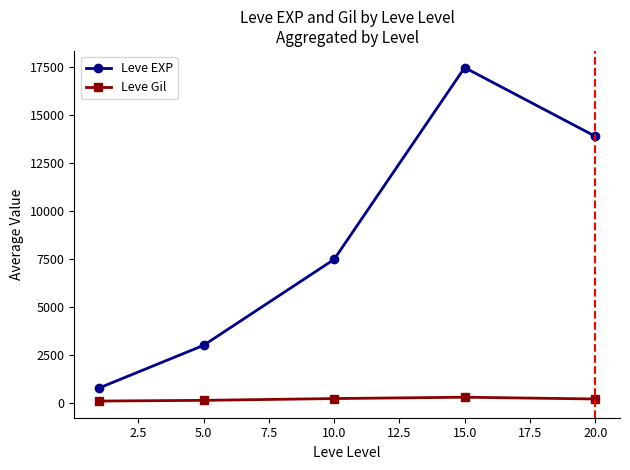

True or false: Leve Gil and Leve EXP cross at least once.

False